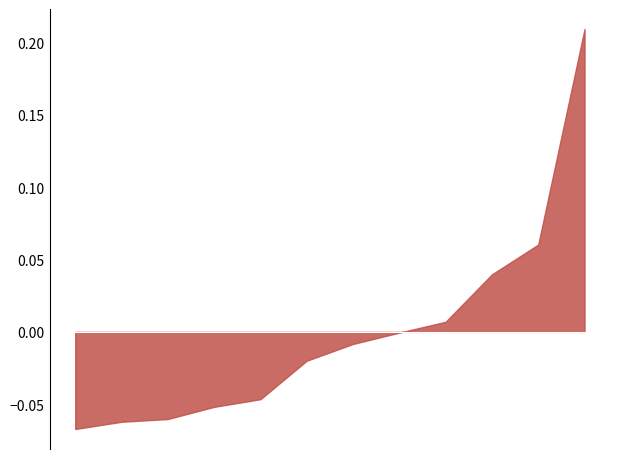

True or false: Edge average expression derived specificity and Edge total expression weight intersect in this chart.

False